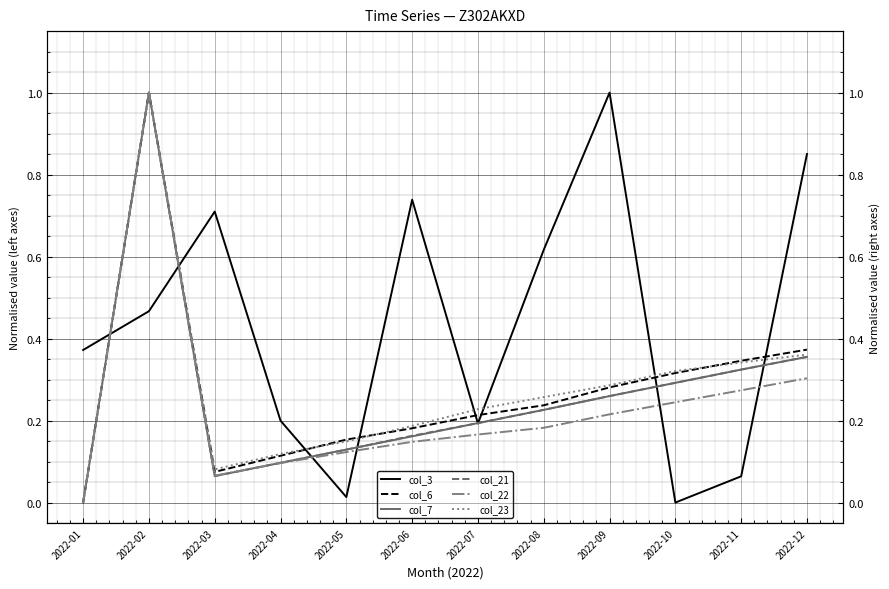

How many values in the col_21 series exceed 0?

11